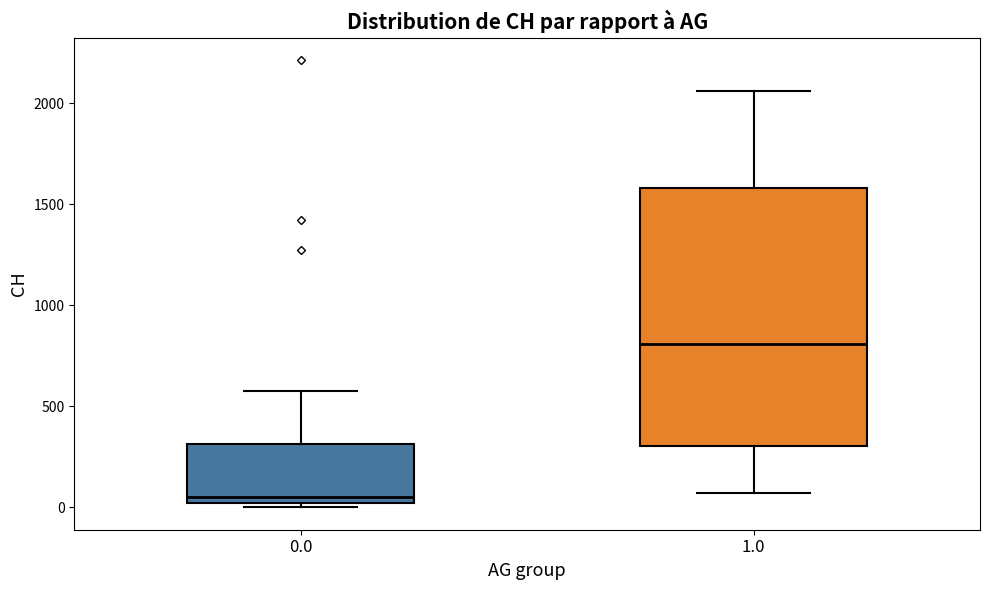

Which box is the tallest, from its lower edge to its upper edge?

1.0